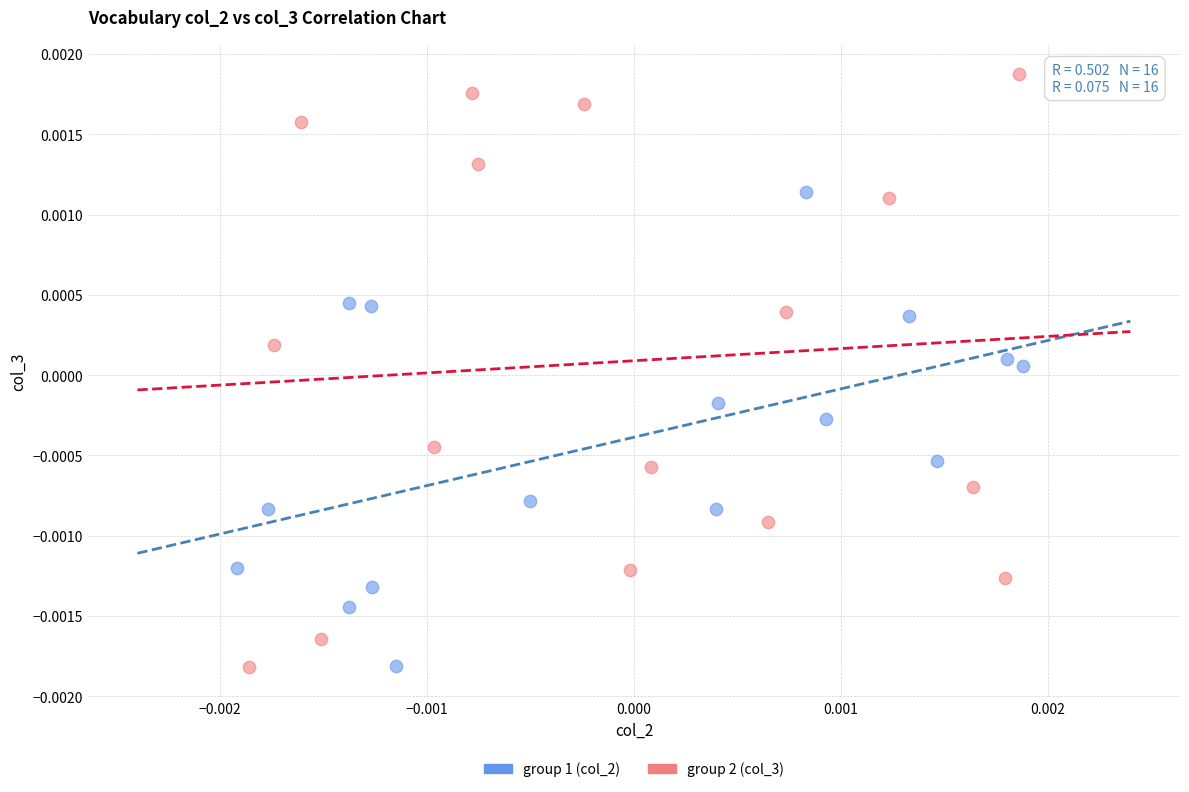

Which series has the largest Y range (max minus min)?

group 2 (col_3)